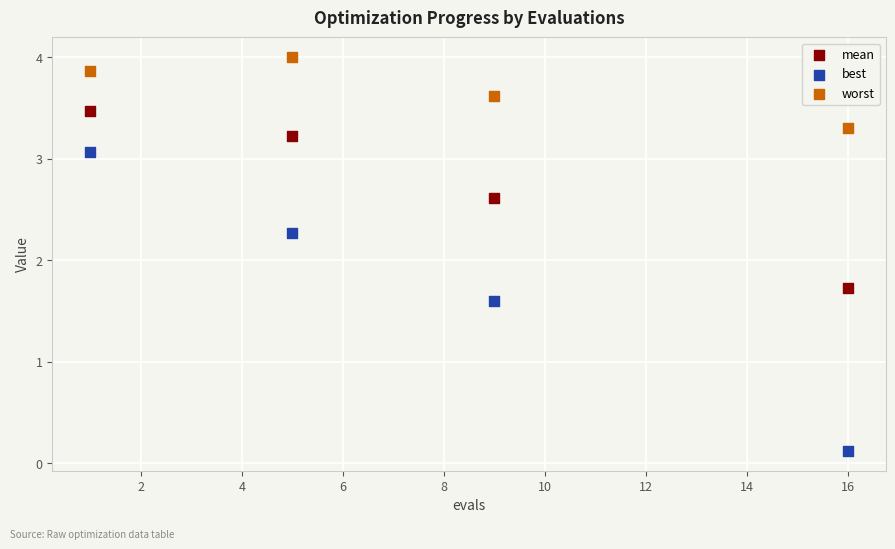

Which series reaches the maximum Y coordinate?

worst